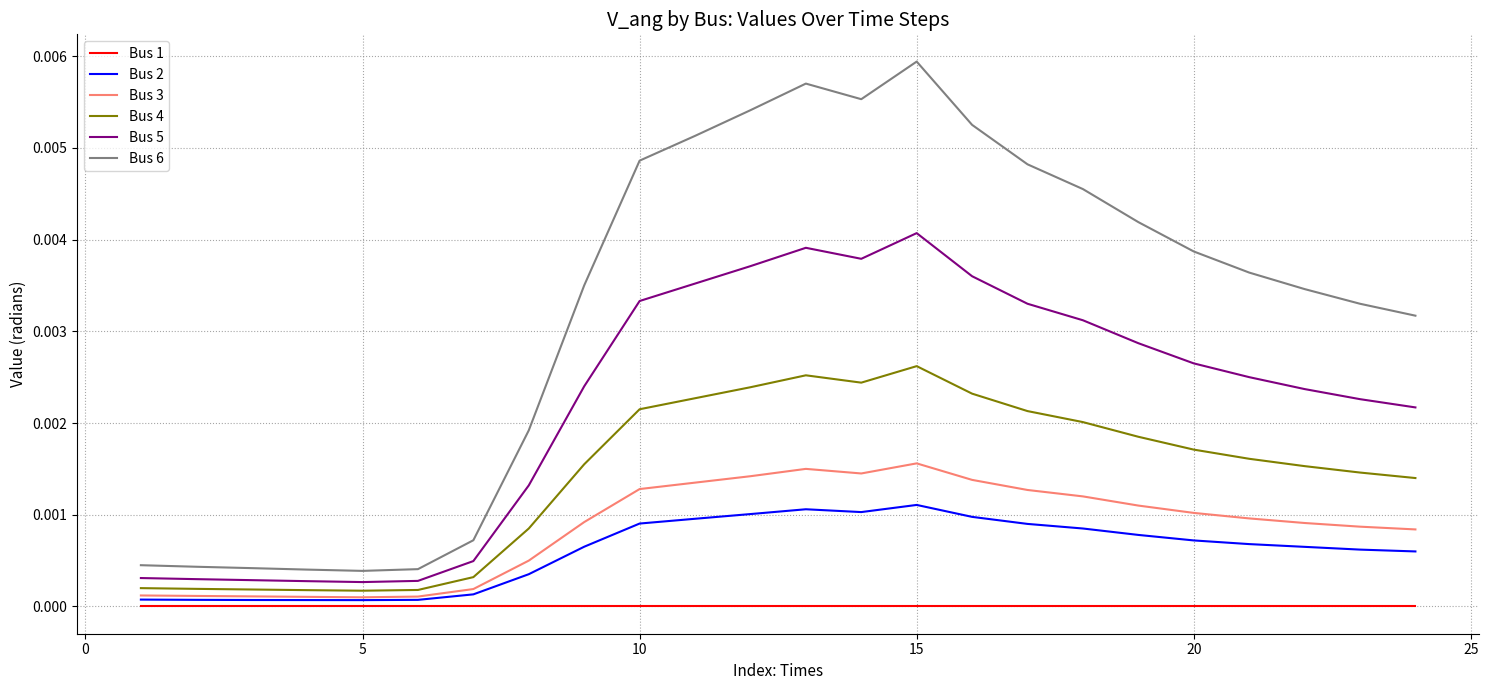

Which series has the largest total across all categories?

Bus 6